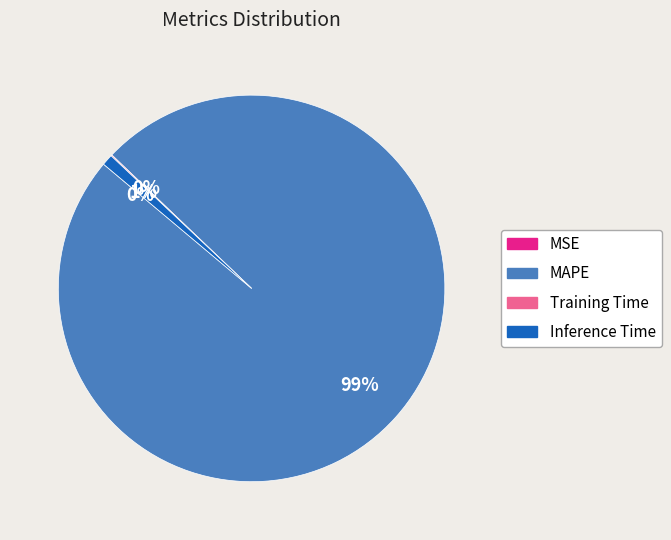

Is it true that Inference Time is 1% of the pie?

True